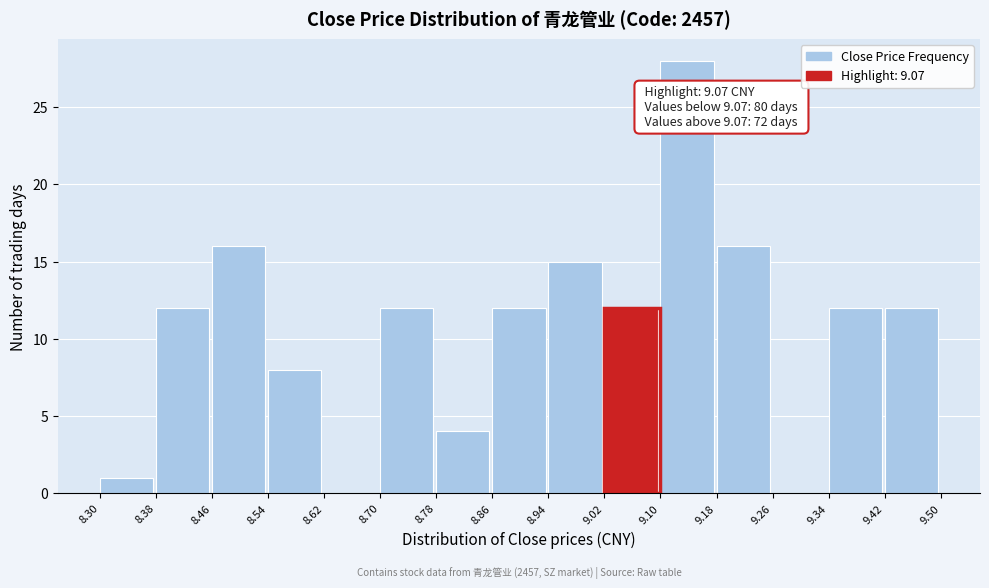

Which range on the x-axis has the tallest bar?

9.10 to 9.18